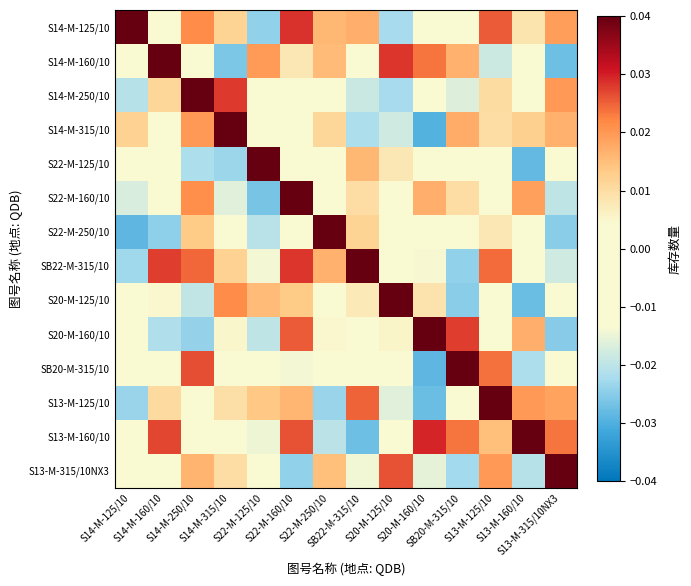

What is the greatest value displayed?

1.0